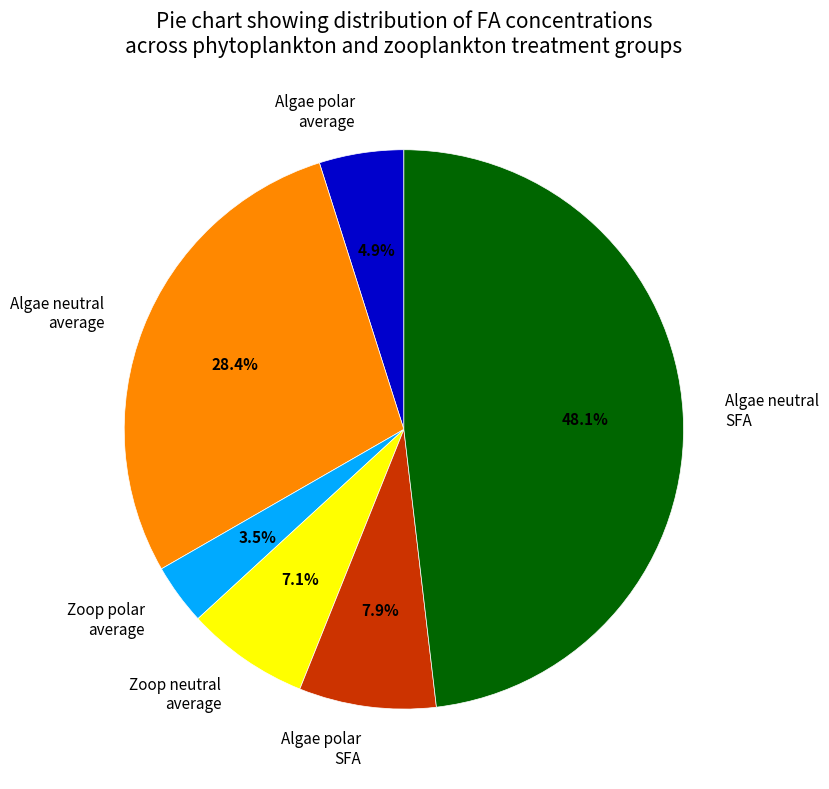

Is there a majority slice in this chart?

No